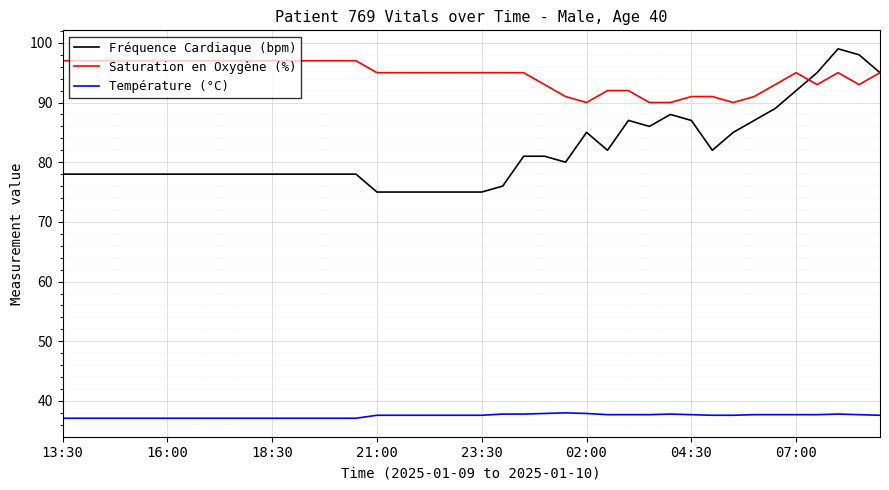

True or false: Fréquence Cardiaque (bpm) and Température (°C) intersect in this chart.

False